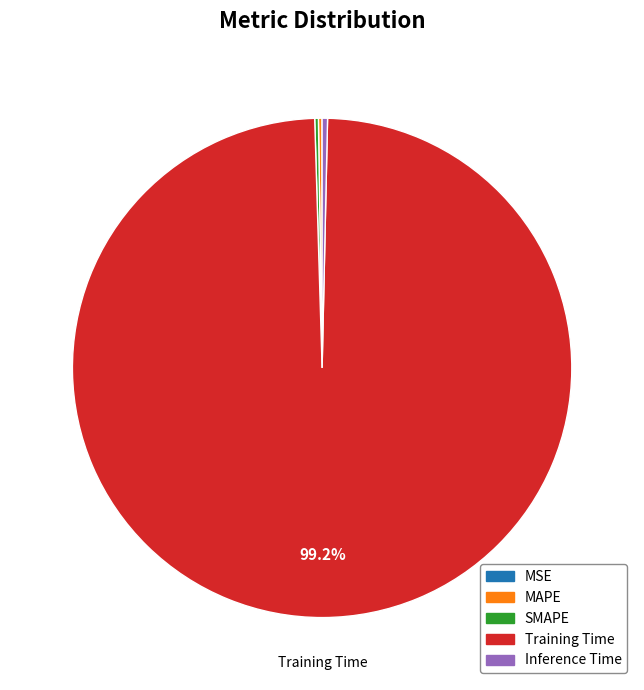

Which slice is the largest?

Training Time